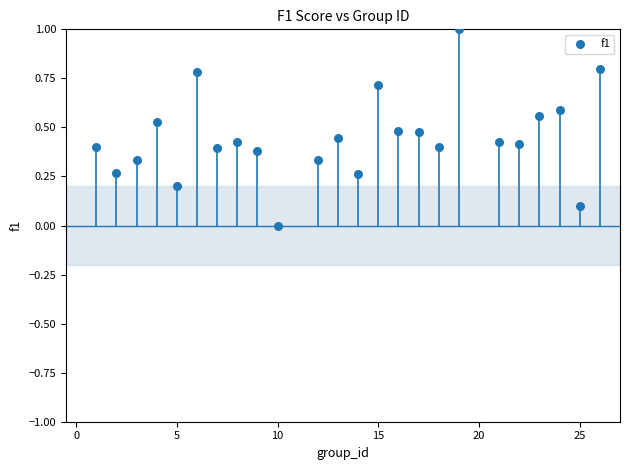

What is the range of X values (max minus min)?

25.0